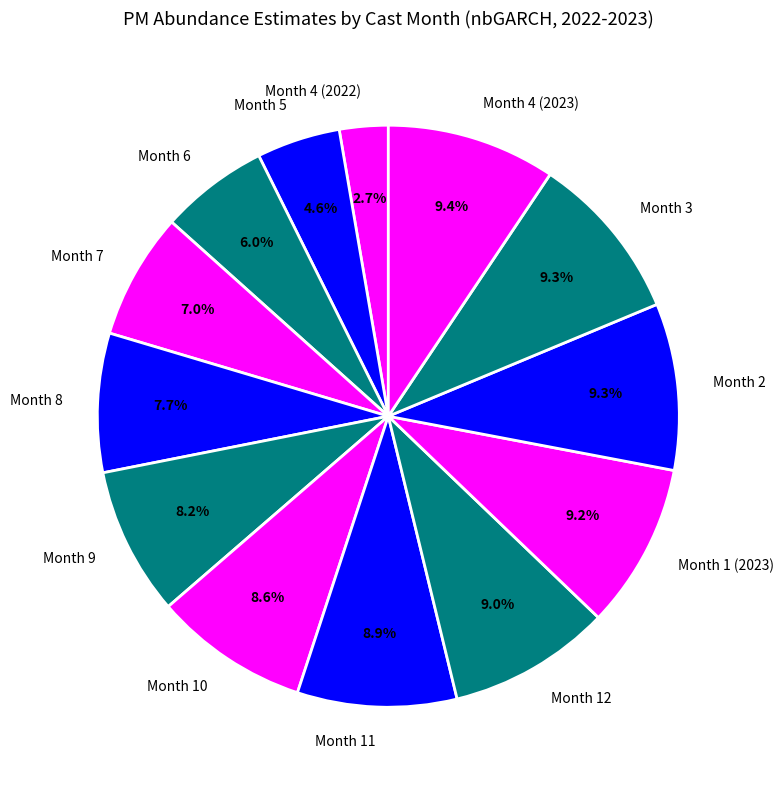

Which slice is the smallest?

Month 4 (2022)